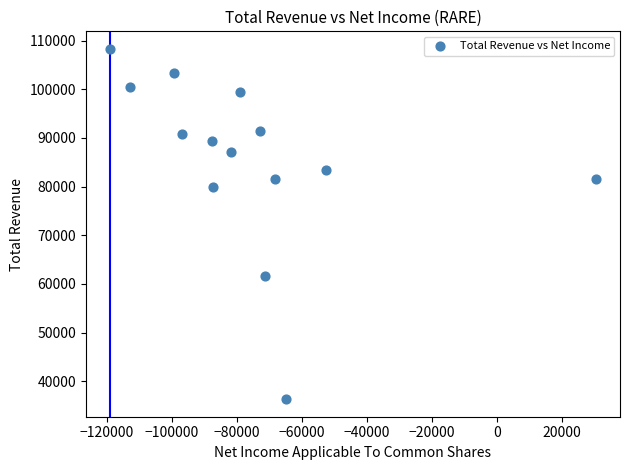

What is the range of X values (max minus min)?

149300